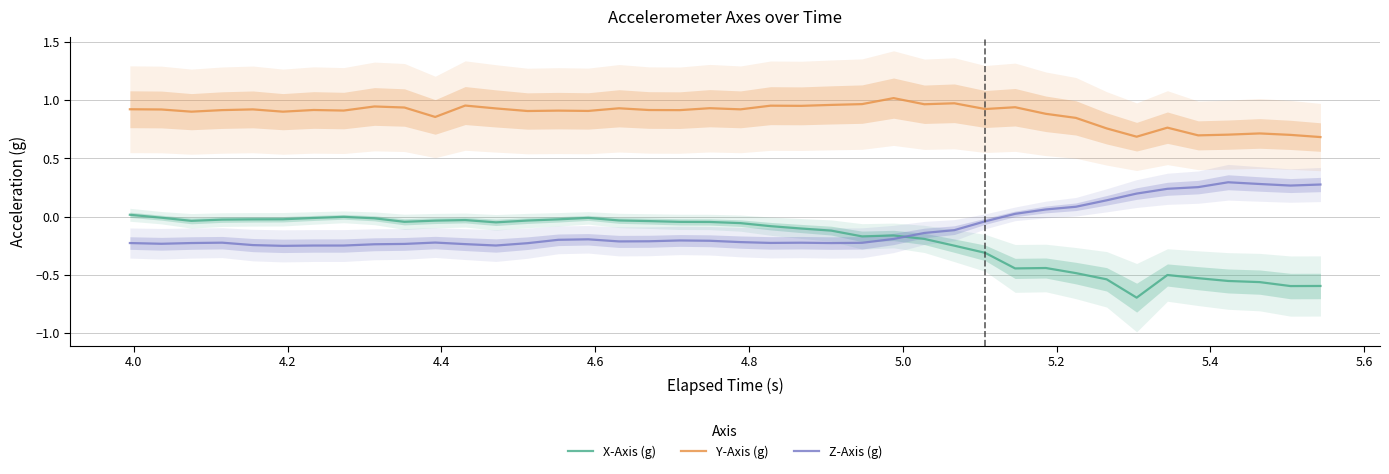

True or false: Y-Axis (g) and X-Axis (g) intersect in this chart.

False